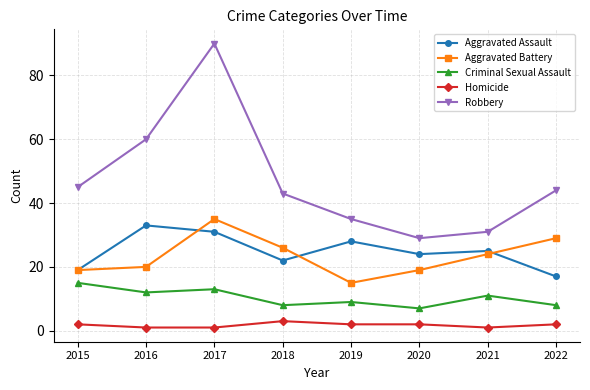

Where is Criminal Sexual Assault nearest to the value 11?

2021